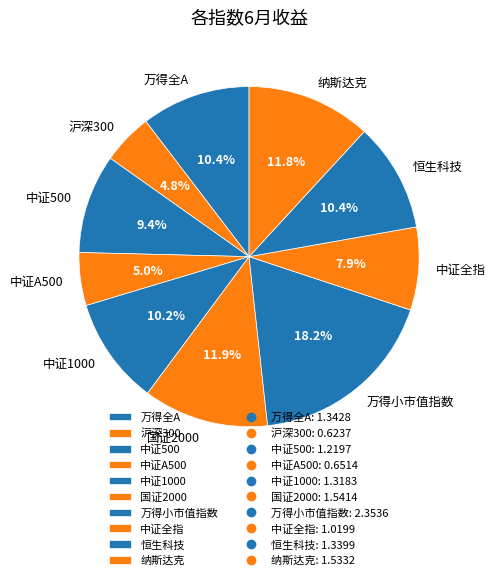

How many slices are in this pie chart?

10